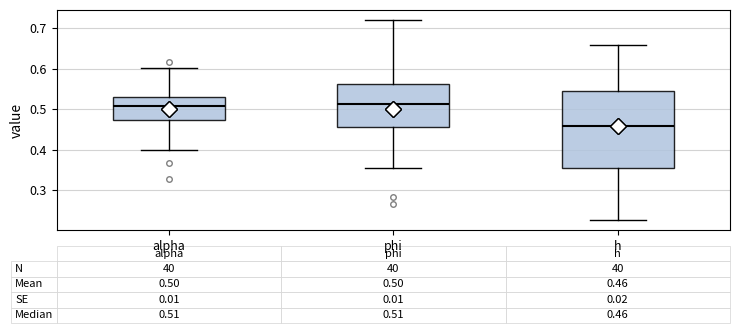

Which box is the tallest, from its lower edge to its upper edge?

h